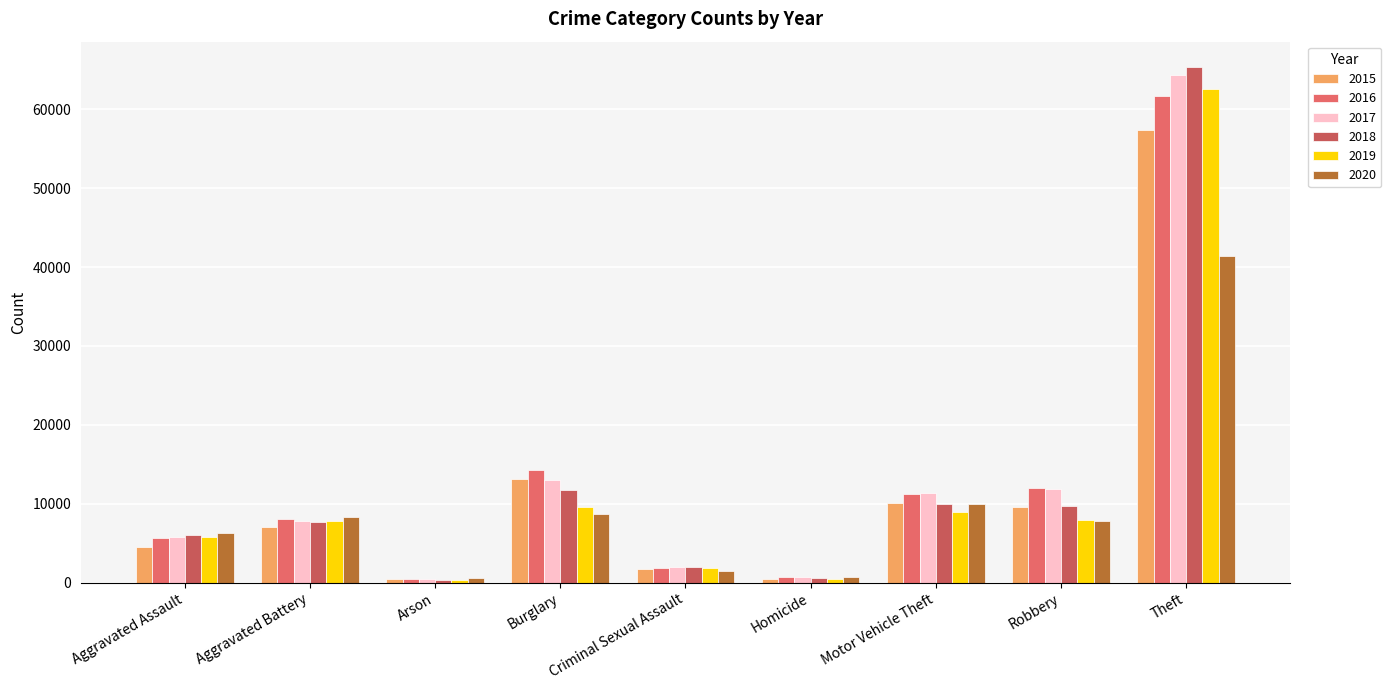

Reading left to right, extract all data points from this chart.

2015: Aggravated Assault=4480	Aggravated Battery=7019	Arson=448	Burglary=13184	Criminal Sexual Assault=1703	Homicide=496	Motor Vehicle Theft=10068	Robbery=9638	Theft=57351
2016: Aggravated Assault=5713	Aggravated Battery=8086	Arson=515	Burglary=14289	Criminal Sexual Assault=1849	Homicide=786	Motor Vehicle Theft=11285	Robbery=11960	Theft=61623
2017: Aggravated Assault=5793	Aggravated Battery=7845	Arson=444	Burglary=13001	Criminal Sexual Assault=1975	Homicide=672	Motor Vehicle Theft=11380	Robbery=11880	Theft=64386
2018: Aggravated Assault=6001	Aggravated Battery=7735	Arson=373	Burglary=11747	Criminal Sexual Assault=2033	Homicide=588	Motor Vehicle Theft=9985	Robbery=9681	Theft=65289
2019: Aggravated Assault=5841	Aggravated Battery=7858	Arson=376	Burglary=9638	Criminal Sexual Assault=1910	Homicide=499	Motor Vehicle Theft=8977	Robbery=7995	Theft=62495
2020: Aggravated Assault=6265	Aggravated Battery=8320	Arson=588	Burglary=8758	Criminal Sexual Assault=1488	Homicide=787	Motor Vehicle Theft=9959	Robbery=7855	Theft=41336